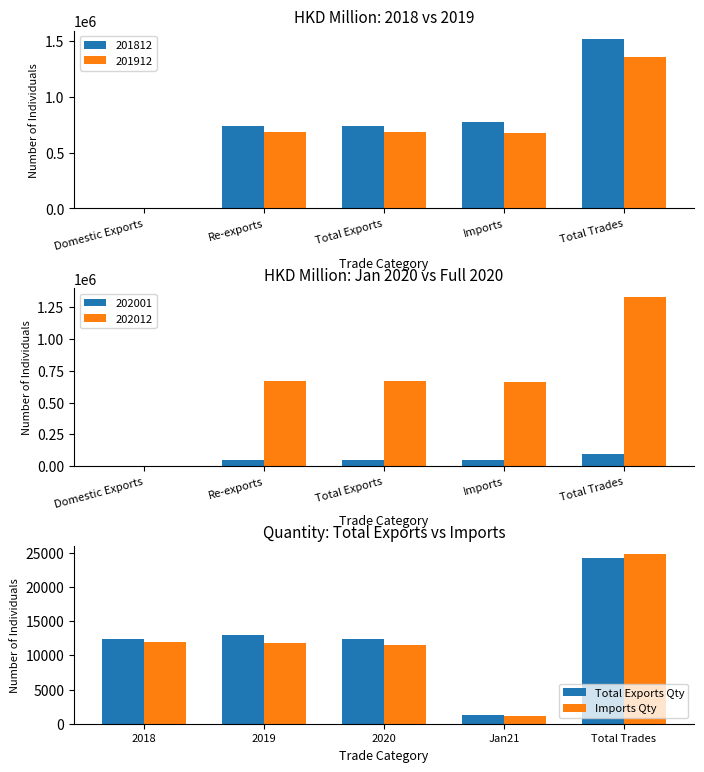

What is the minimum value for Imports Qty?

1059.6